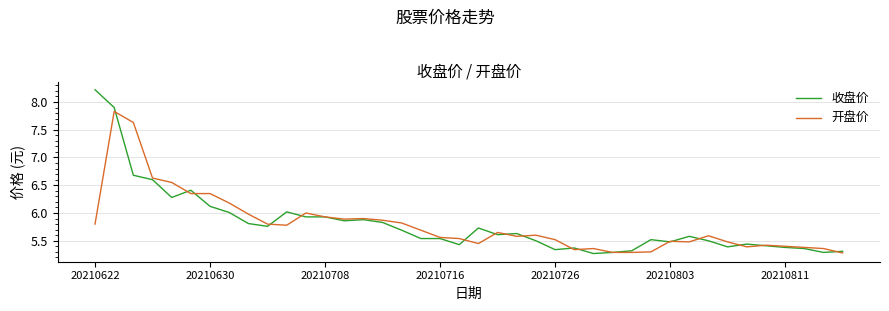

Which series has the largest range (max minus min)?

收盘价